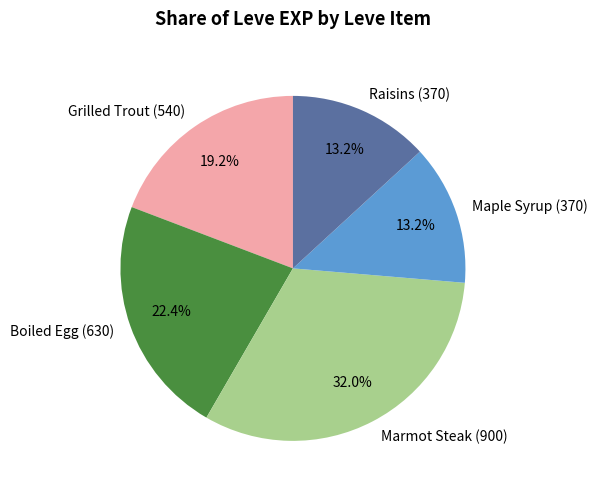

Approximately how many times larger is the value at Raisins (370) compared to Marmot Steak (900)?

0.4